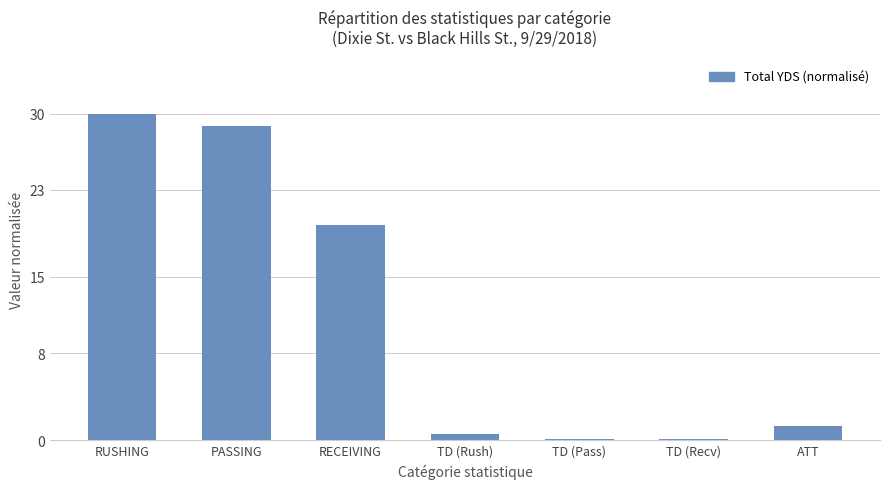

At which category does the chart reach its peak across all series?

RUSHING